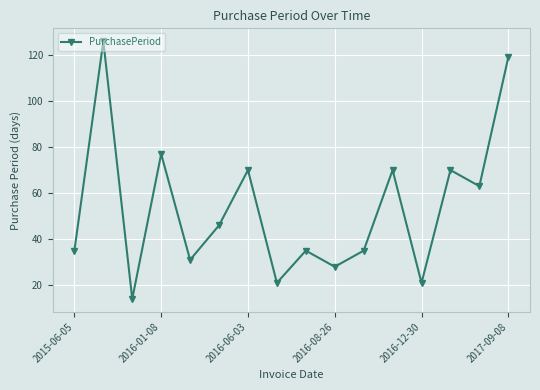

Does the chart display data point markers on the line(s)?

Yes